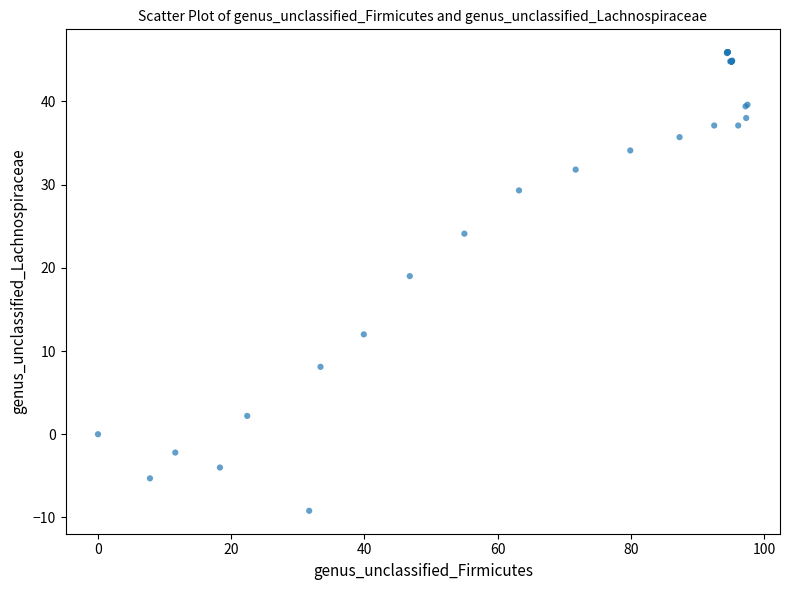

What Y value in the scatter plot is closest to 18?

19.0